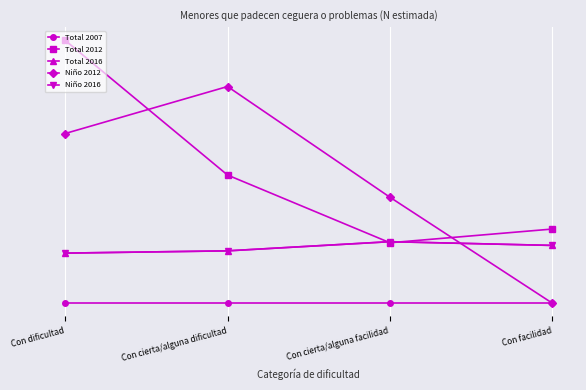

What is the sum of the Niño 2012 values at Con dificultad and Con facilidad?

2093